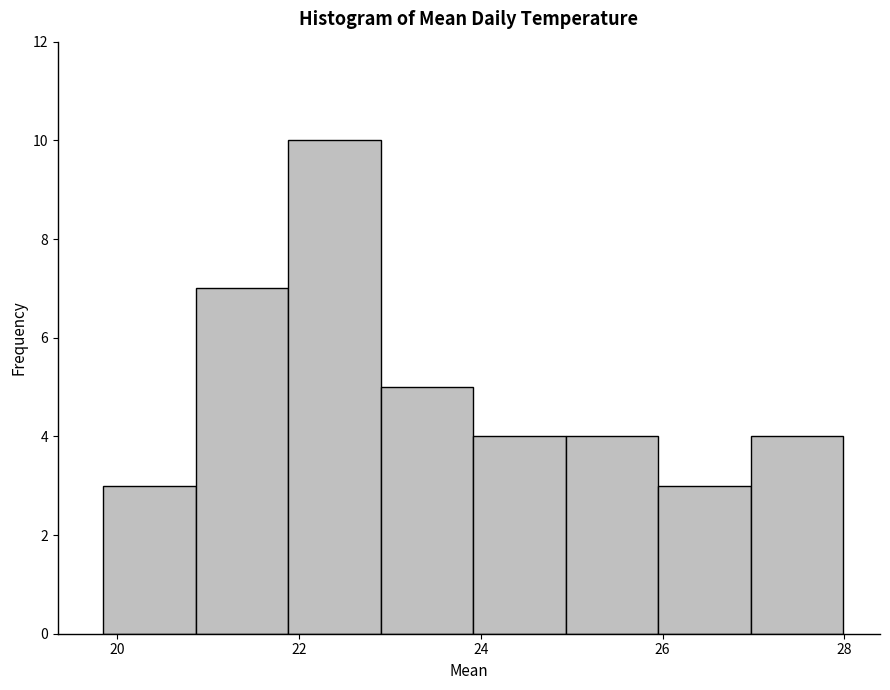

Which range on the x-axis has the tallest bar?

21.8 to 22.8